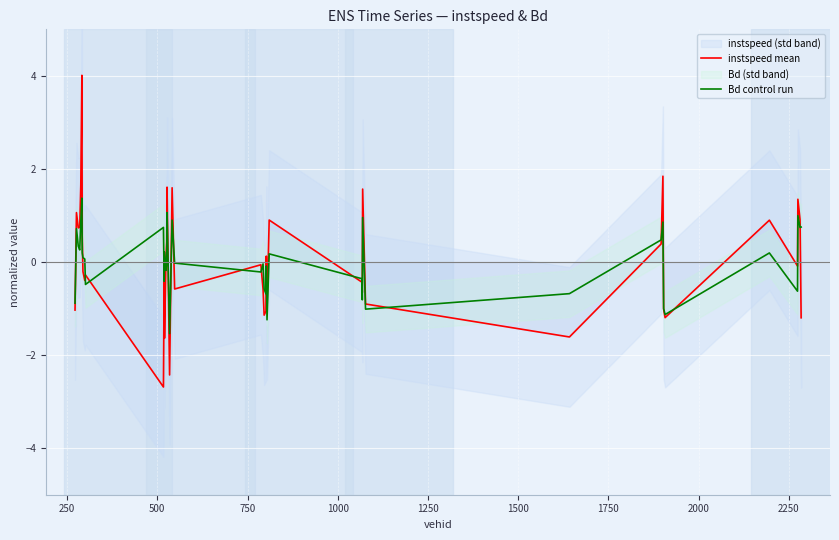

What is the maximum value for Bd control run?

1.4